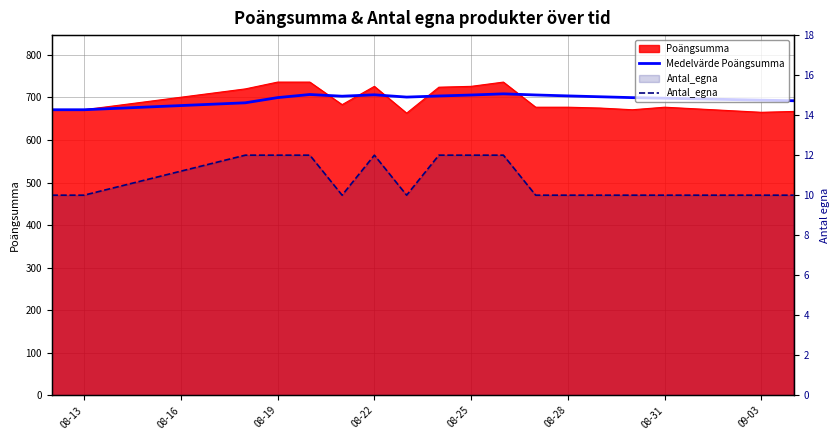

What is the value of the Antal_egna point at the 7th from the left?

12.0